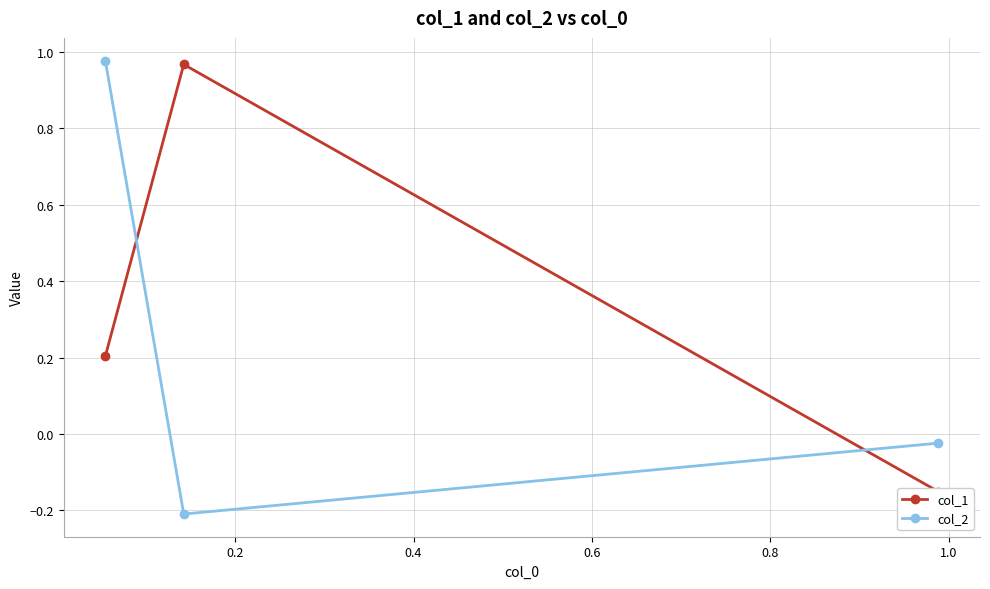

What is the smallest value displayed?

-0.2